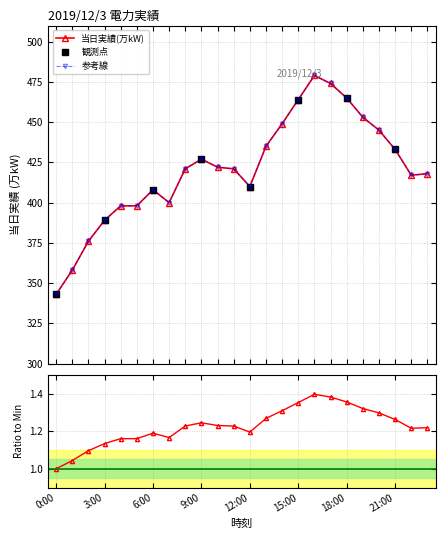

Where is the first local minimum?

7:00